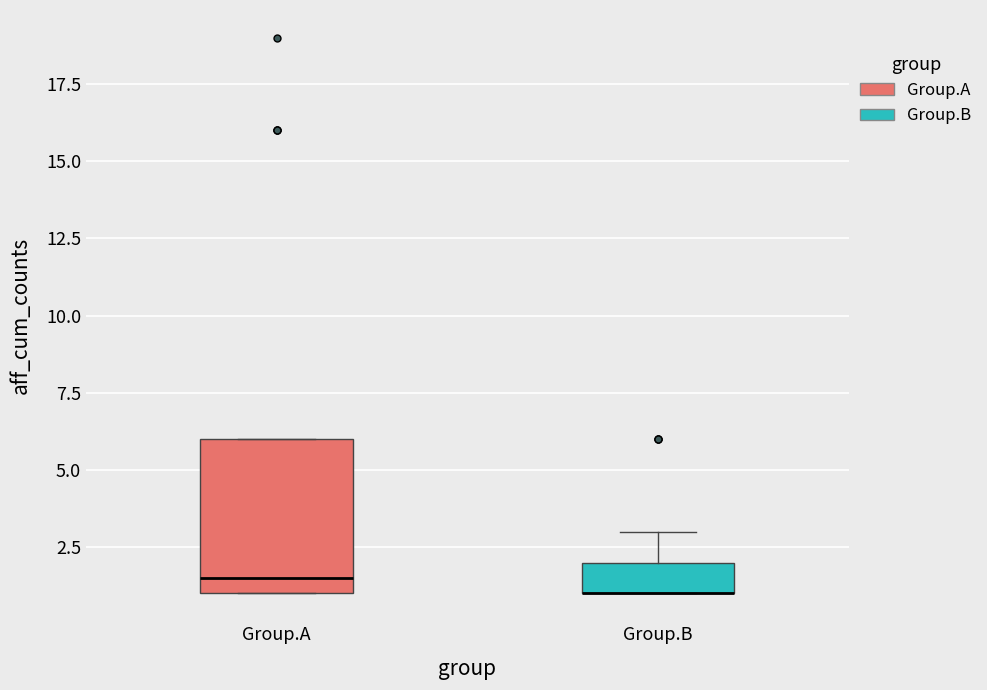

Reading left to right, transcribe this box plot: for each box, give where its median line is, the range the box spans, and where its two whiskers end, as read against the y-axis. The values are not printed on the chart, so give them approximately, as read against the axis.

Group.A: median 1.5, box 1.0 to 6.0, whiskers 1.0 to 6.0
Group.B: median 1.0 (drawn on the box's lower edge), box 1.0 to 2.0, whiskers 1.0 to 3.0